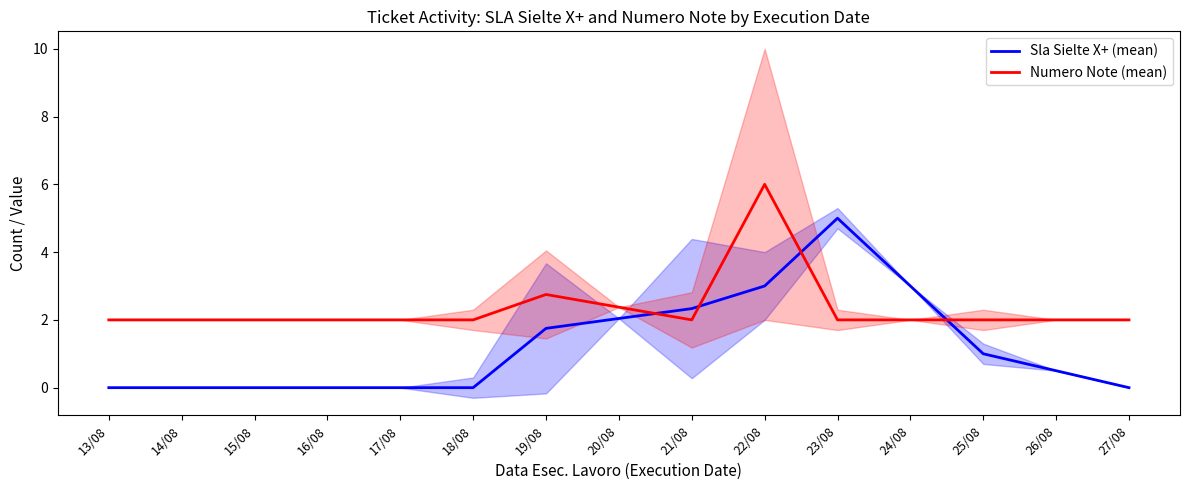

What is the average value of the Sla Sielte X+ (mean) series?

1.2